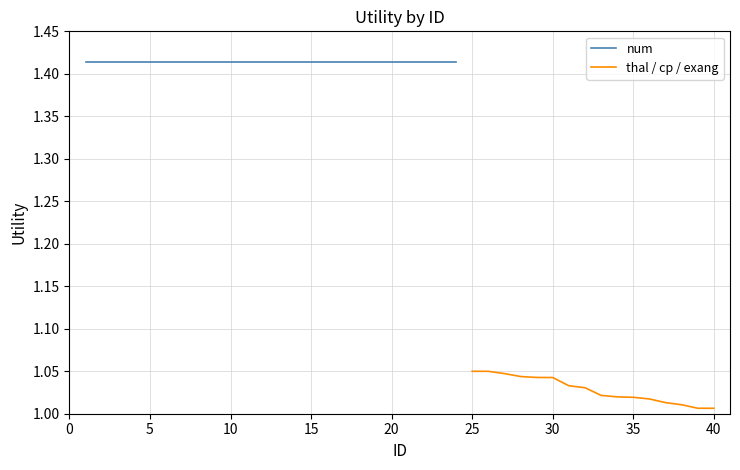

Is this an area chart (filled region under the line)?

No